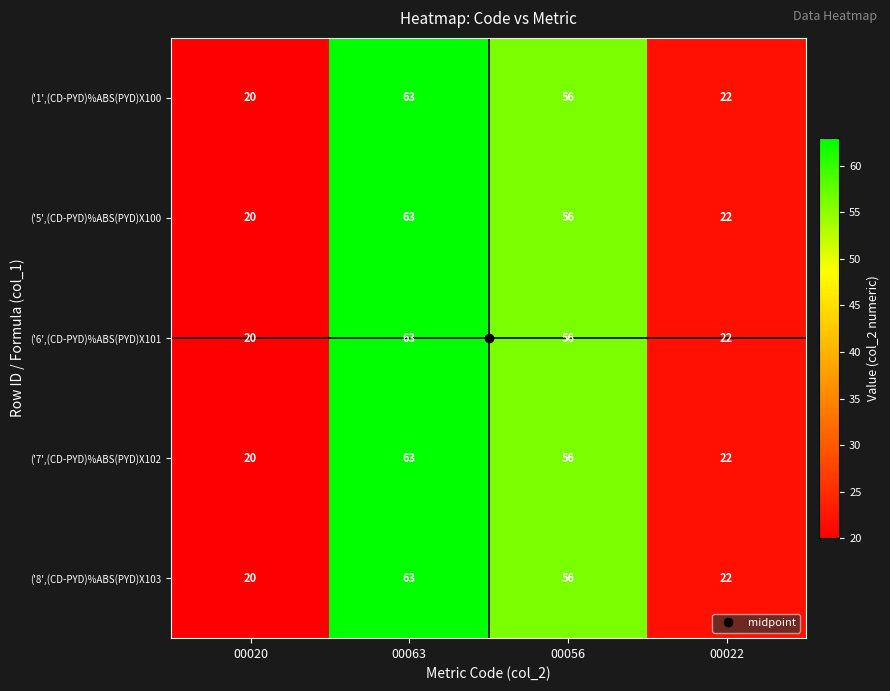

How many distinct data groups are displayed?

5